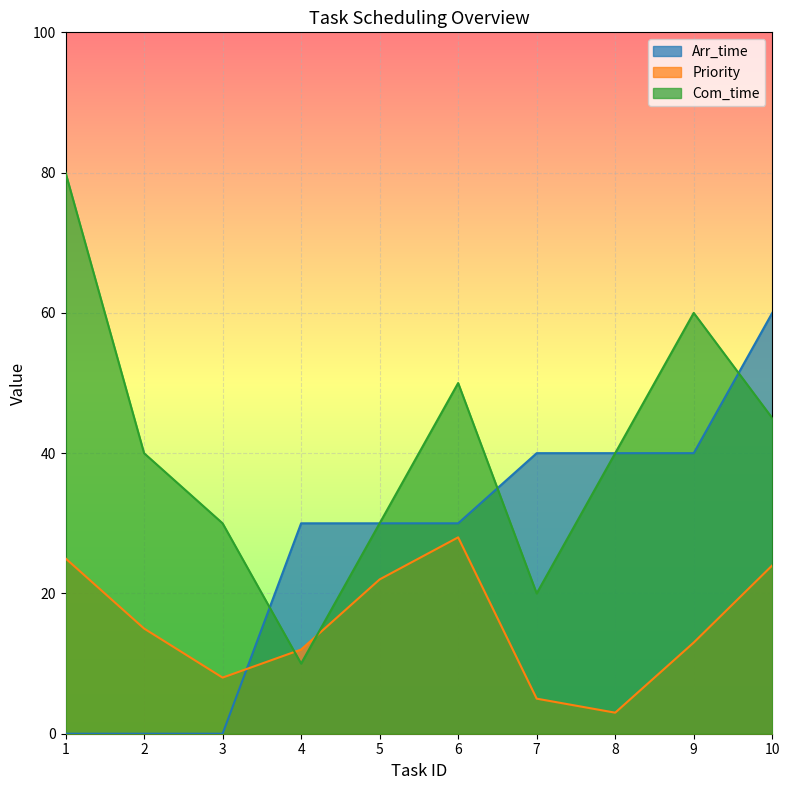

Reading left to right, extract all data points from this chart.

Com_time: 1=80	2=40	3=30	4=10	5=30	6=50	7=20	8=40	9=60	10=45
Priority: 1=25	2=15	3=8	4=12	5=22	6=28	7=5	8=3	9=13	10=24
Arr_time: 1=0	2=0	3=0	4=30	5=30	6=30	7=40	8=40	9=40	10=60